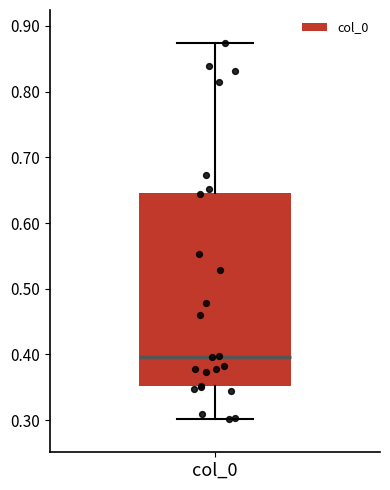

Read this box plot against the y-axis: the position of the median line, the range covered by the box, and the ends of both whiskers. The values are not printed on the chart, so give them approximately, as read against the axis.

median 0.40, box 0.35 to 0.65, whiskers 0.30 to 0.87